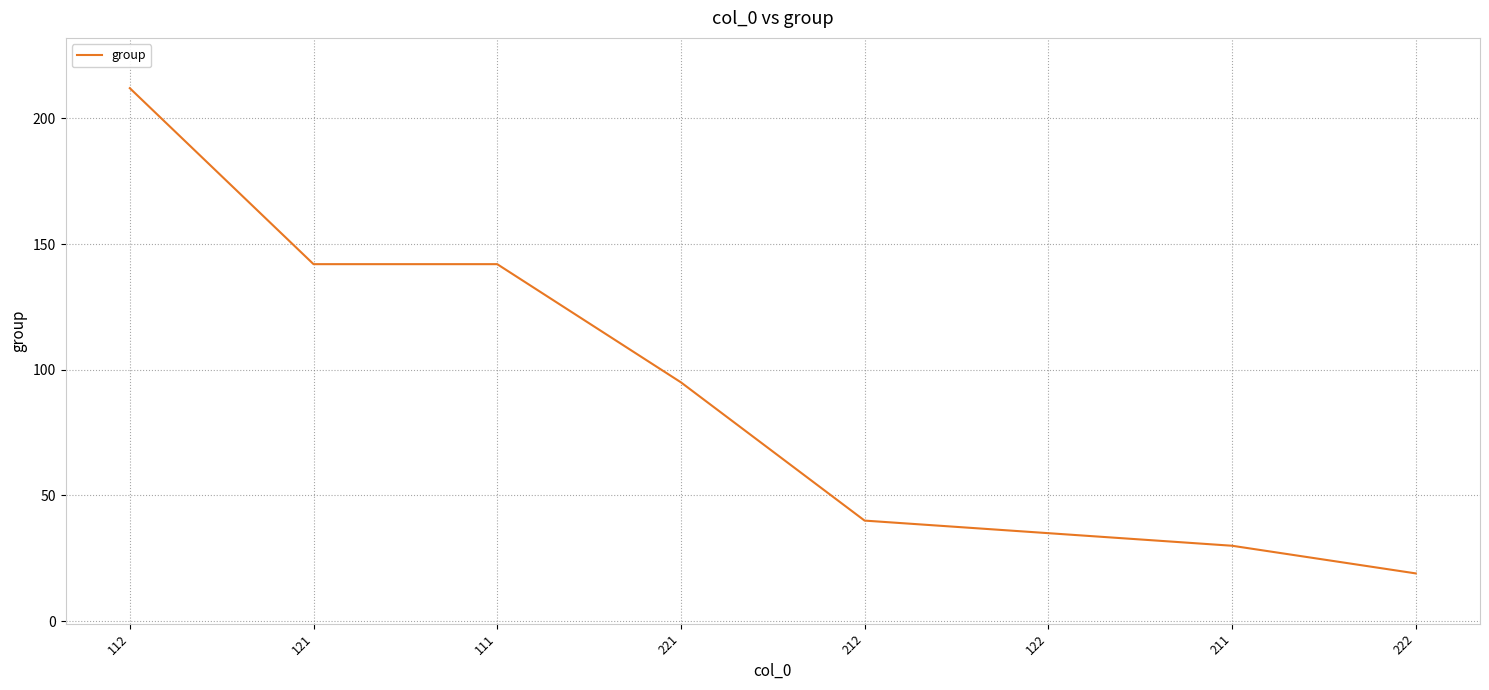

What is the difference between the values at 211 and 122?

5